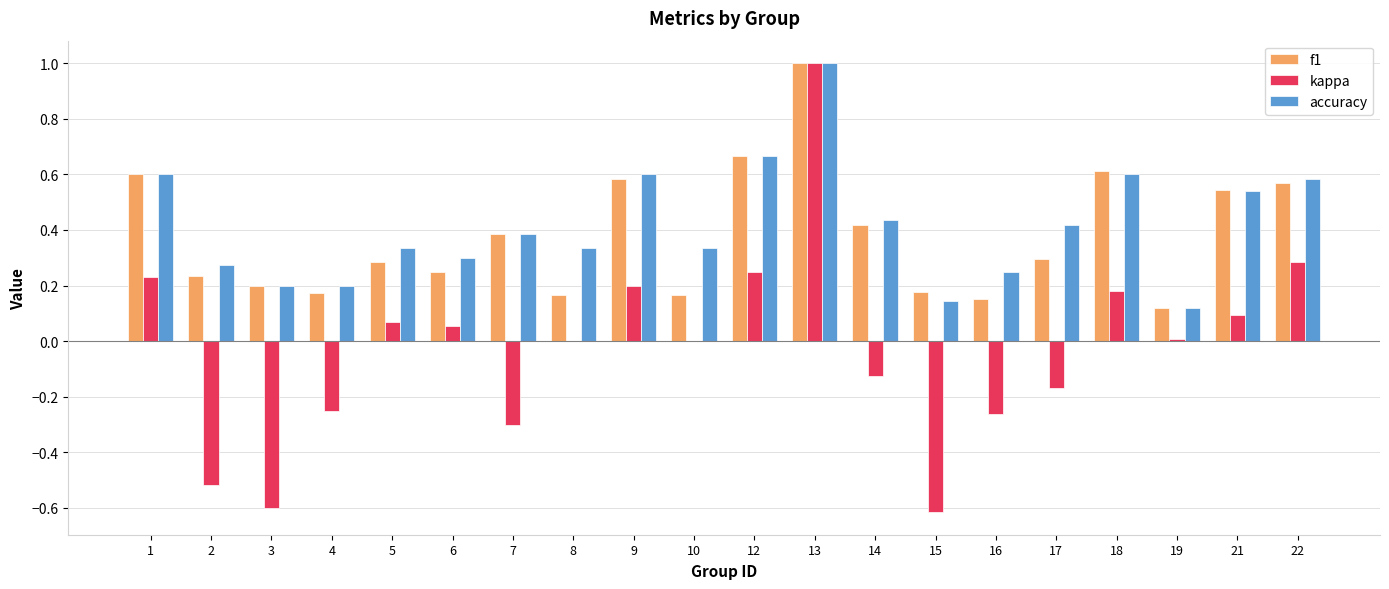

Between 13 and 15, which series saw the biggest shift?

kappa